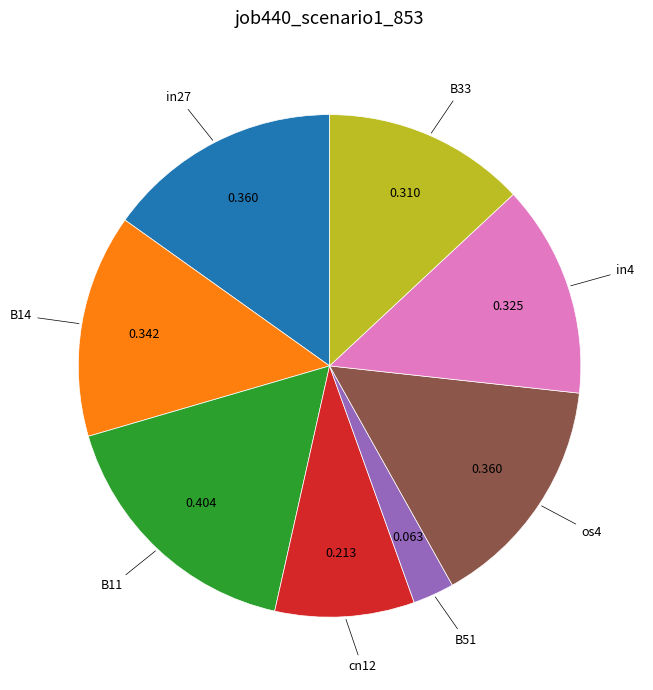

Count the number of slices in the pie.

8